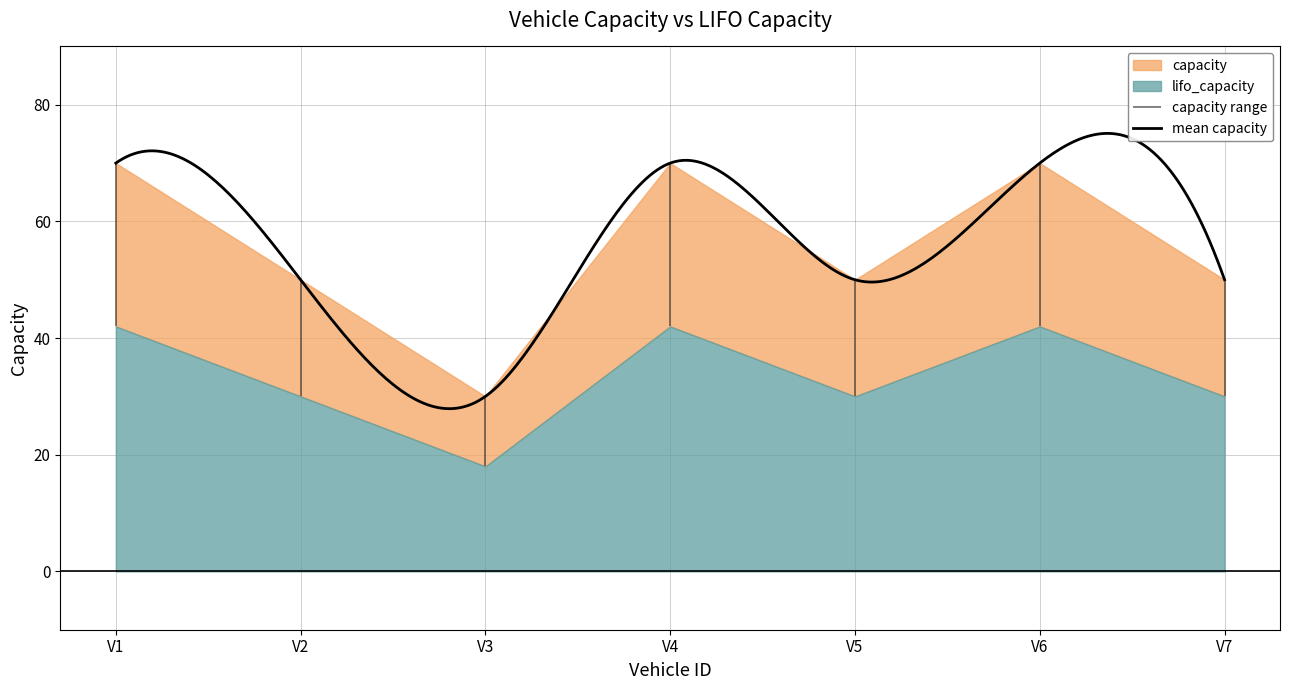

Is the value of lifo_capacity at 2 greater than the value of capacity at 3?

No